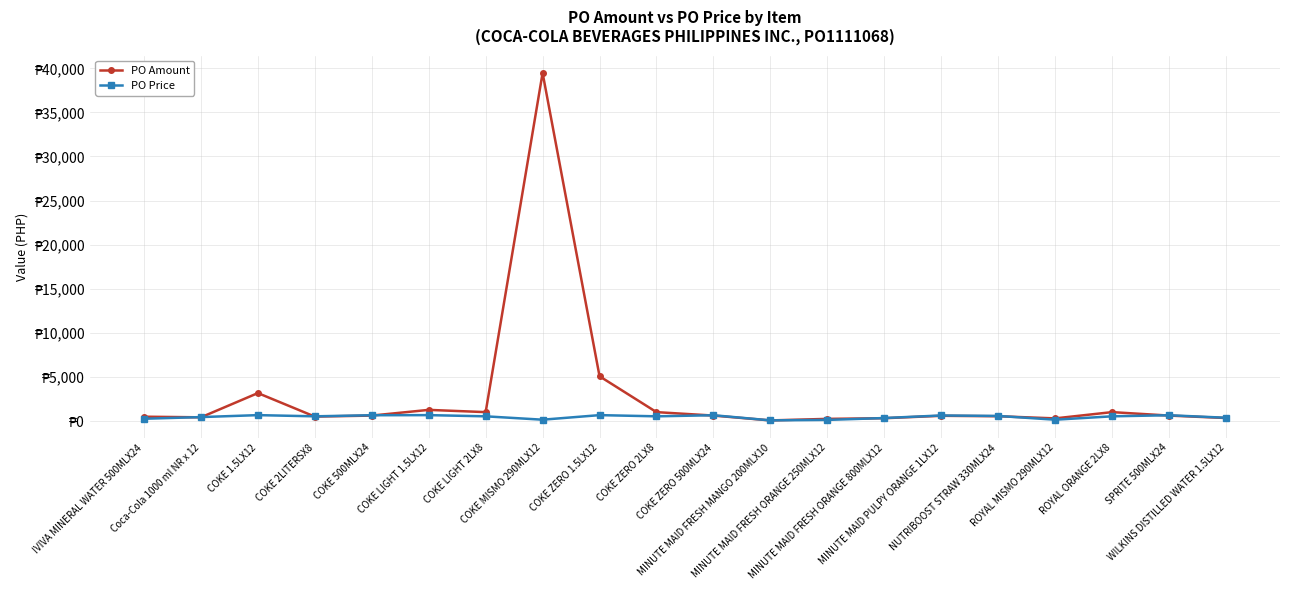

Is the value of PO Amount at COKE LIGHT 2LX8 greater than the value of PO Price at COKE ZERO 500MLX24?

Yes